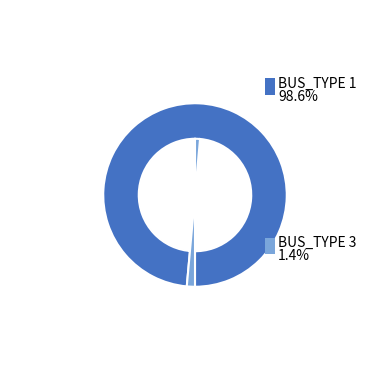

Is there any slice that represents more than half of the pie?

Yes